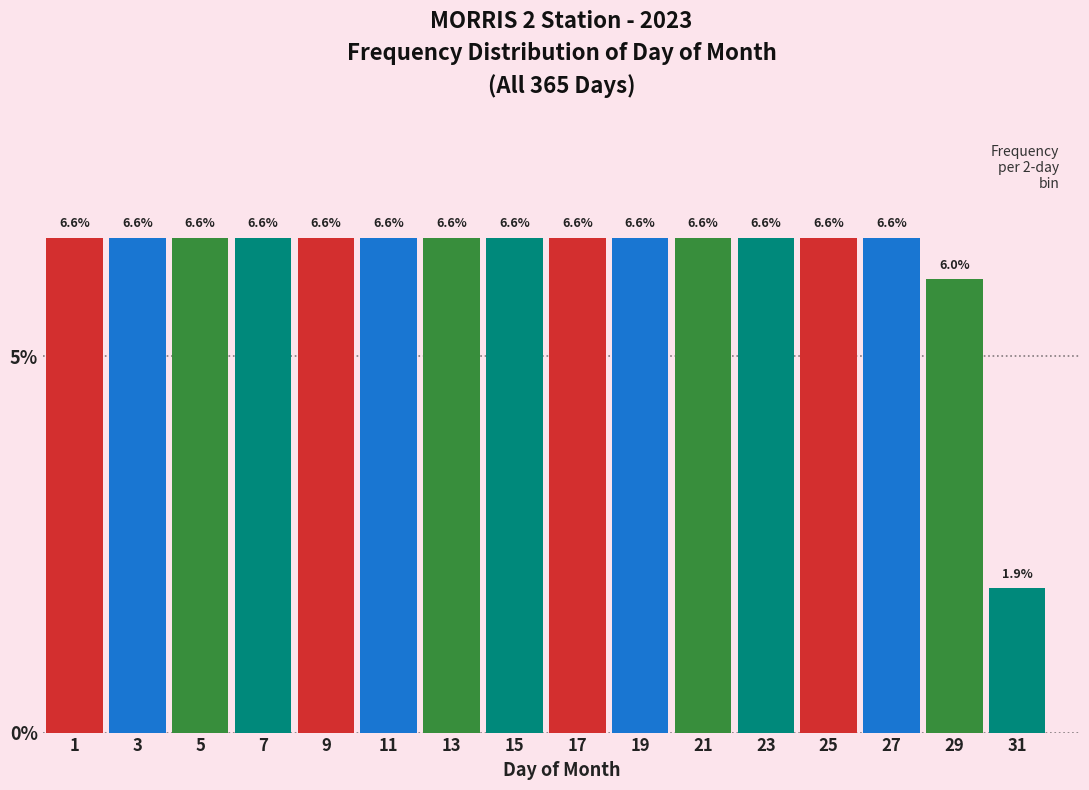

Reading left to right, list all the values displayed in this chart.

1=6.6	3=6.6	5=6.6	7=6.6	9=6.6	11=6.6	13=6.6	15=6.6	17=6.6	19=6.6	21=6.6	23=6.6	25=6.6	27=6.6	29=6.0	31=1.9